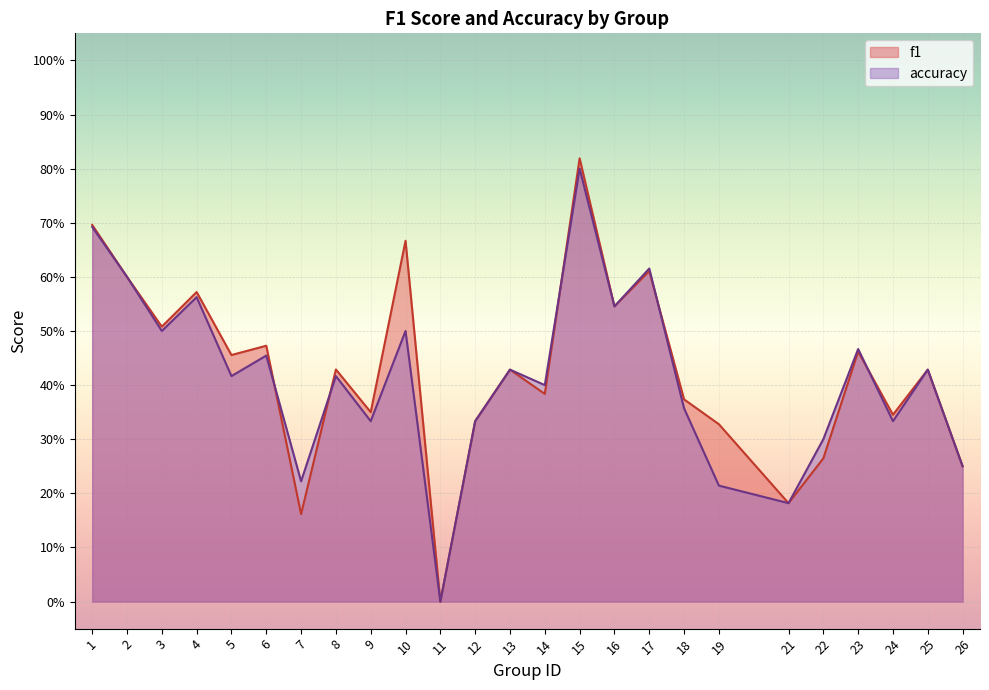

List the series in order of their overall mean, highest first.

f1, accuracy